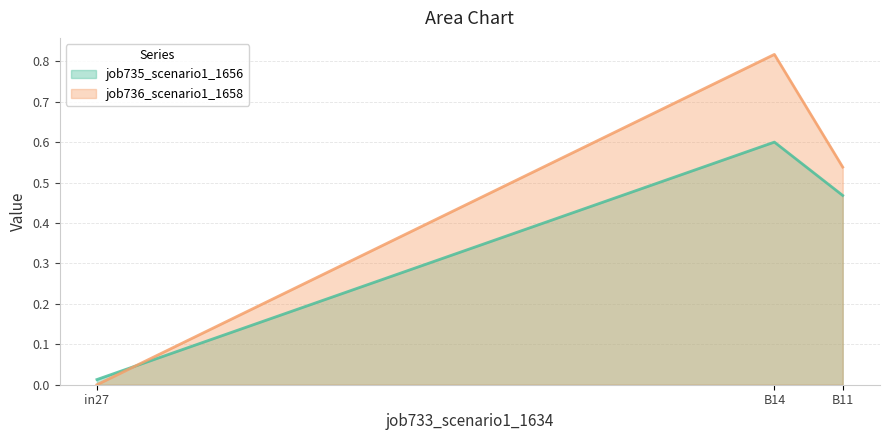

Does the chart have visible grid lines?

Yes